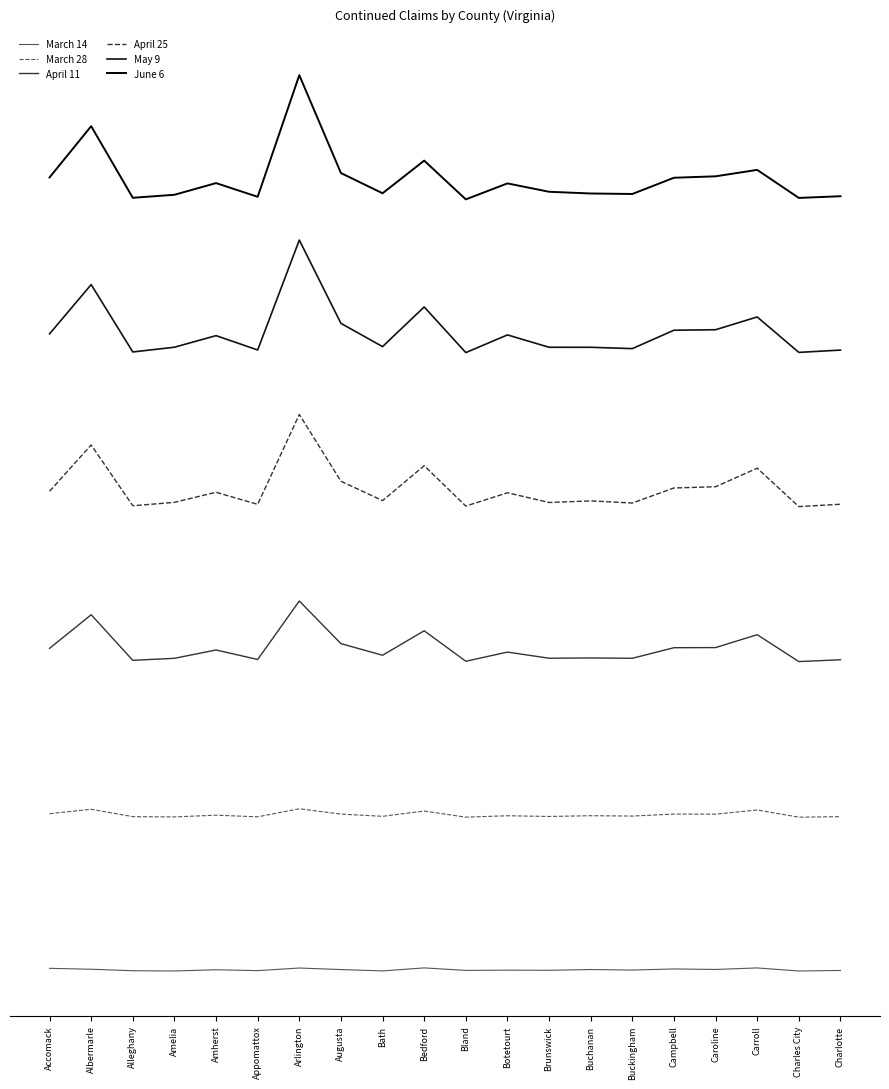

Does the chart display data point markers on the line(s)?

No